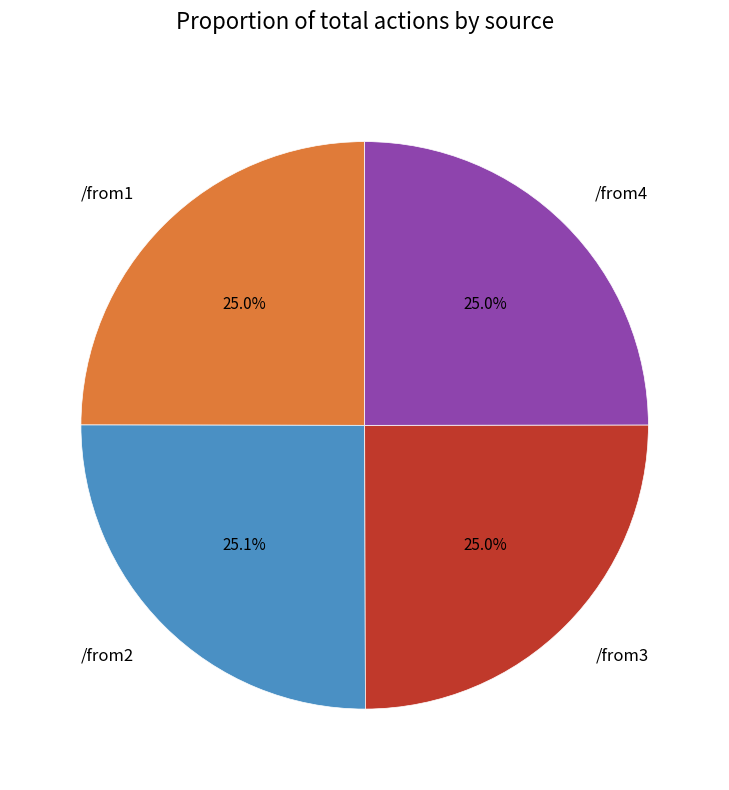

How many slices are in this pie chart?

4